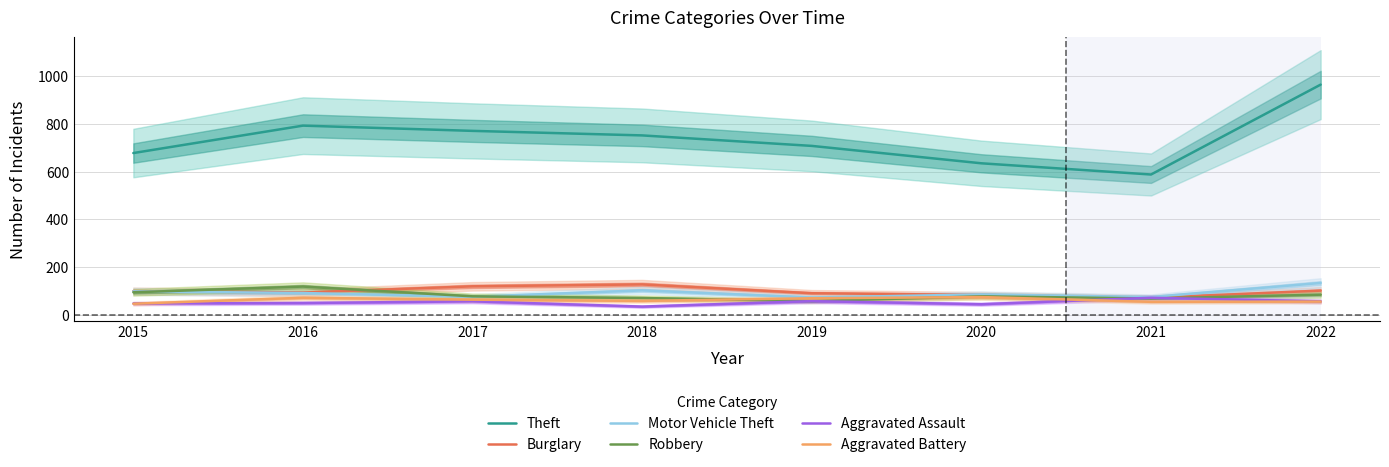

True or false: Theft and Aggravated Battery intersect in this chart.

False